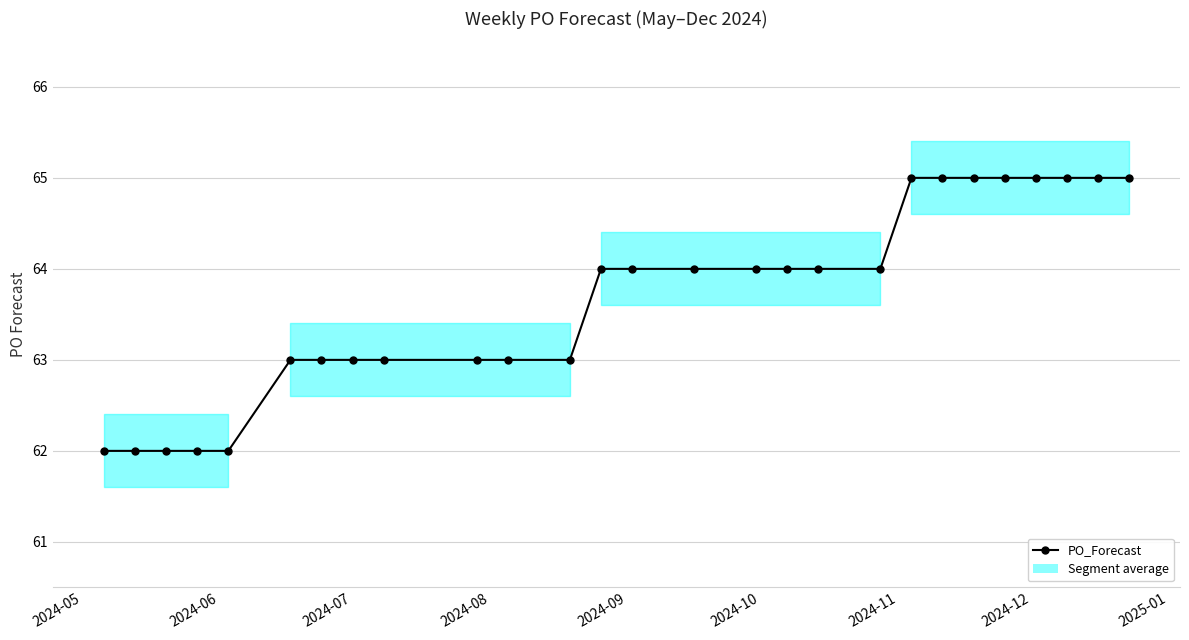

What is the sum of all values?

1719